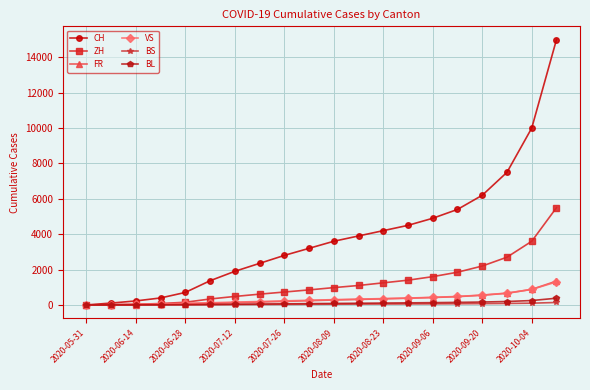

Which series has the largest total across all categories?

CH